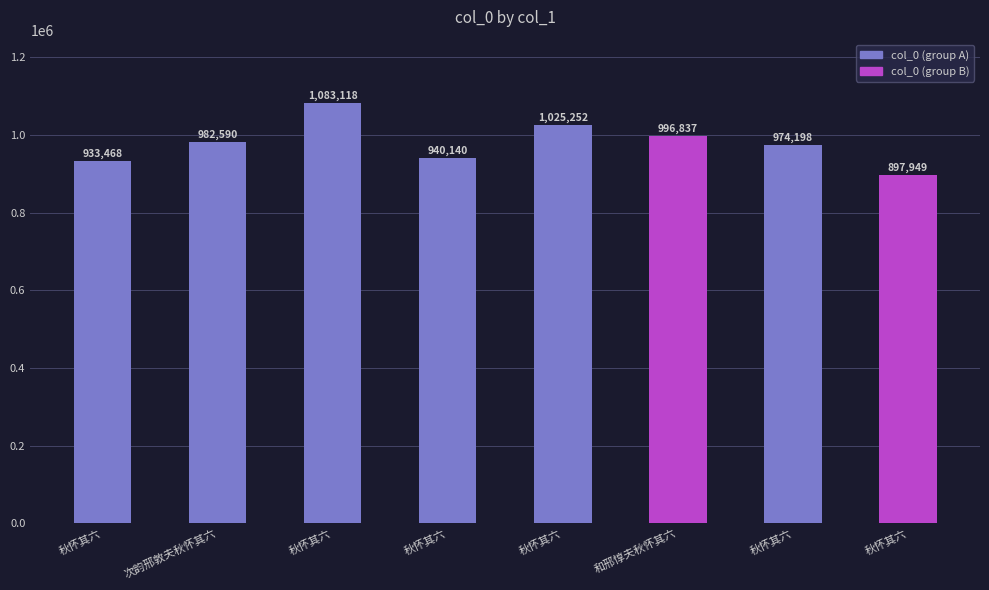

How many categories are shown in the chart?

8